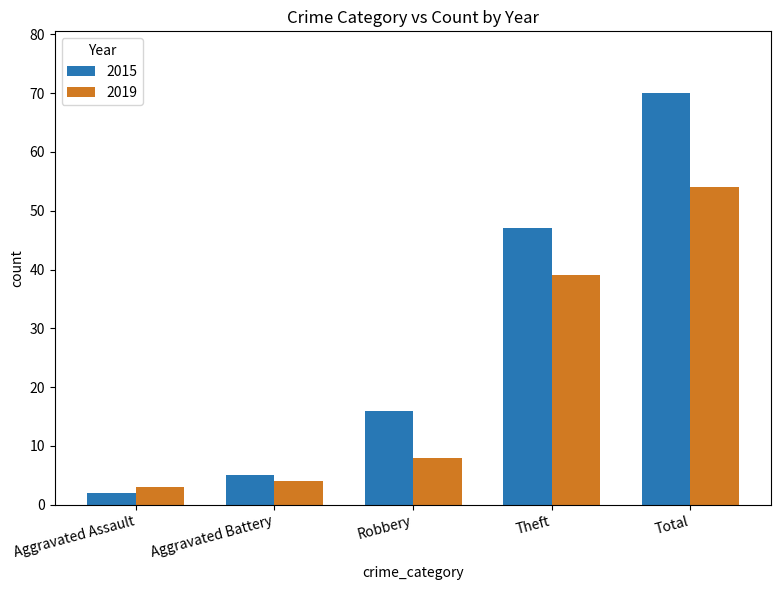

At which label is 2019 closest to 28?

Theft